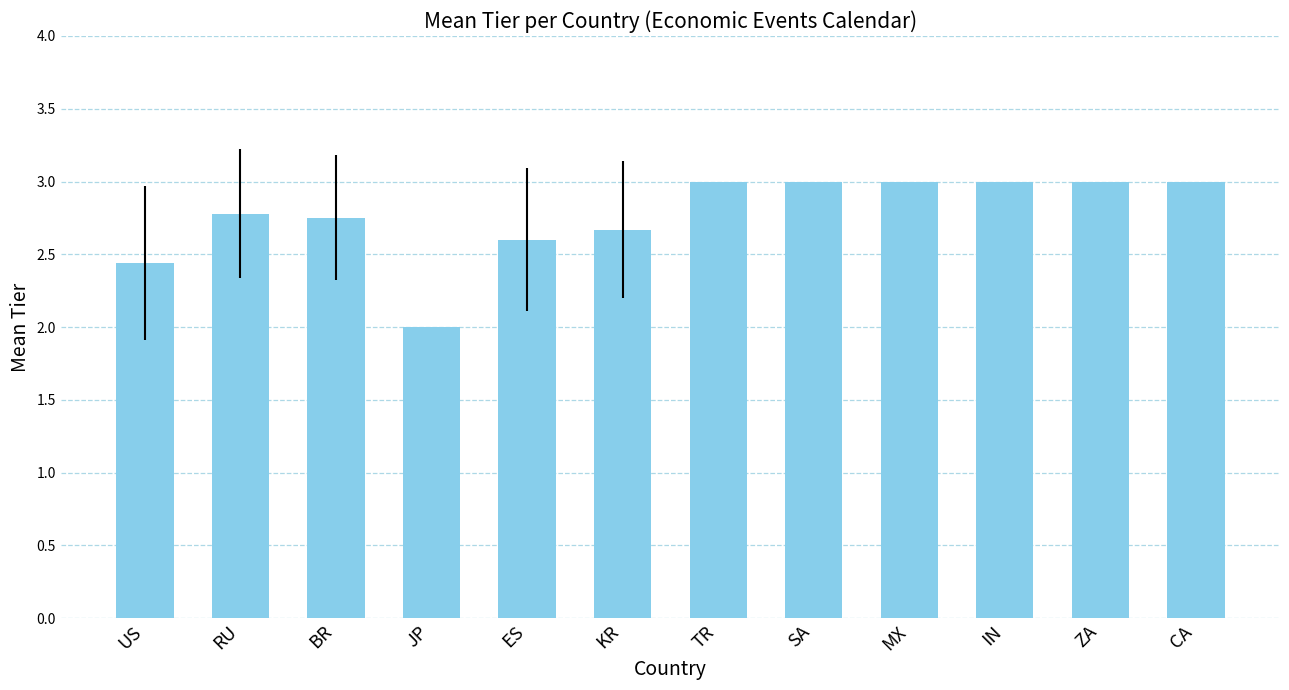

What is the value of the 6th bar from the left?

2.7